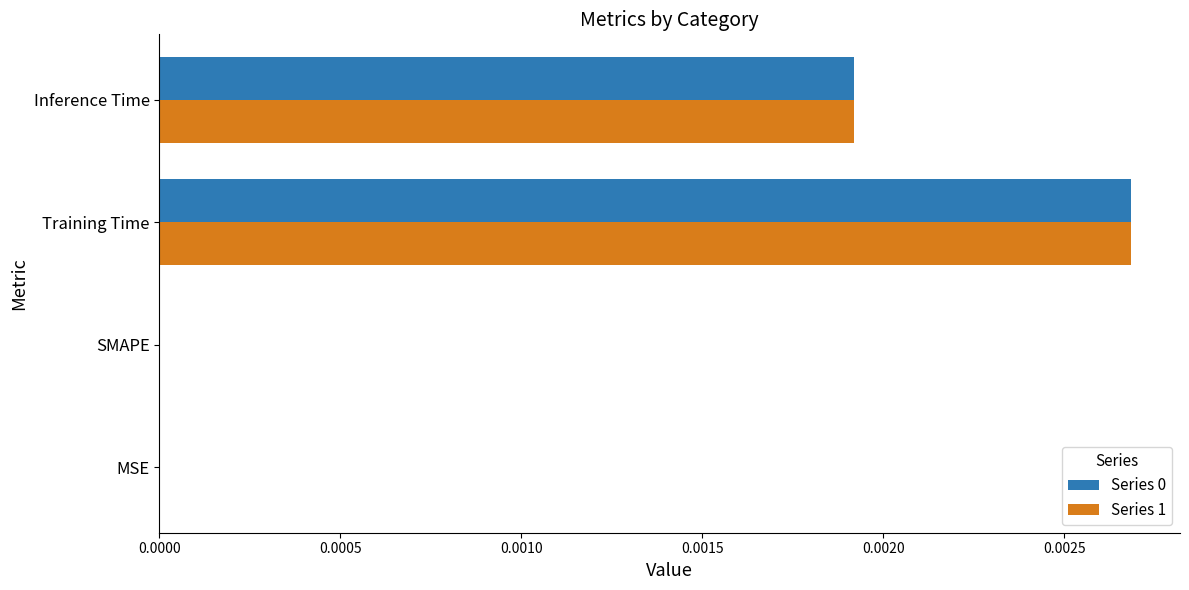

The Series 0 series shows 0.0 at SMAPE. True or false?

True